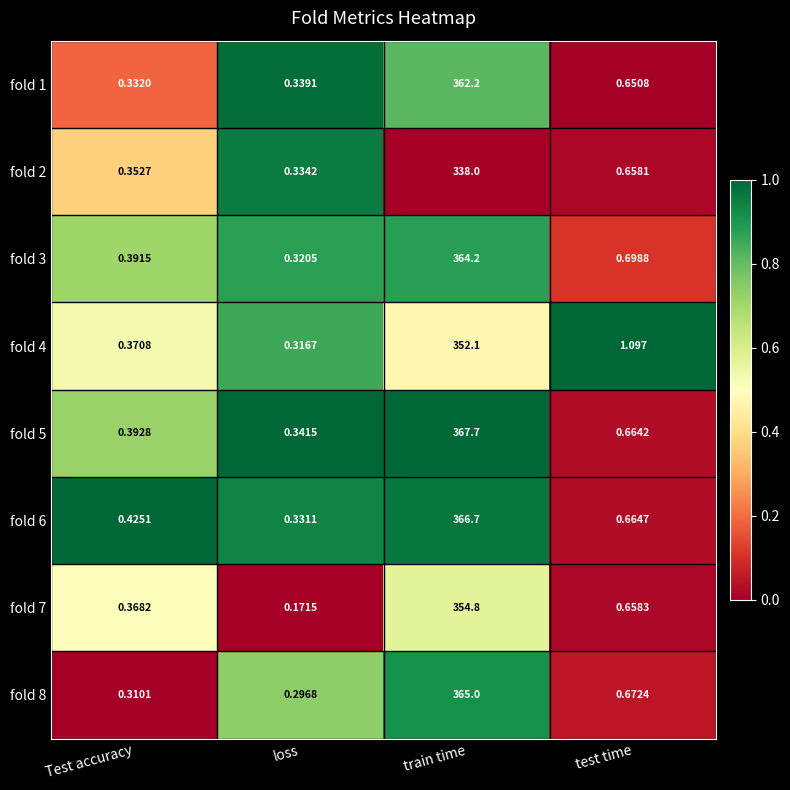

Is the value of fold 5 at Test accuracy greater than the value of fold 1 at train time?

No